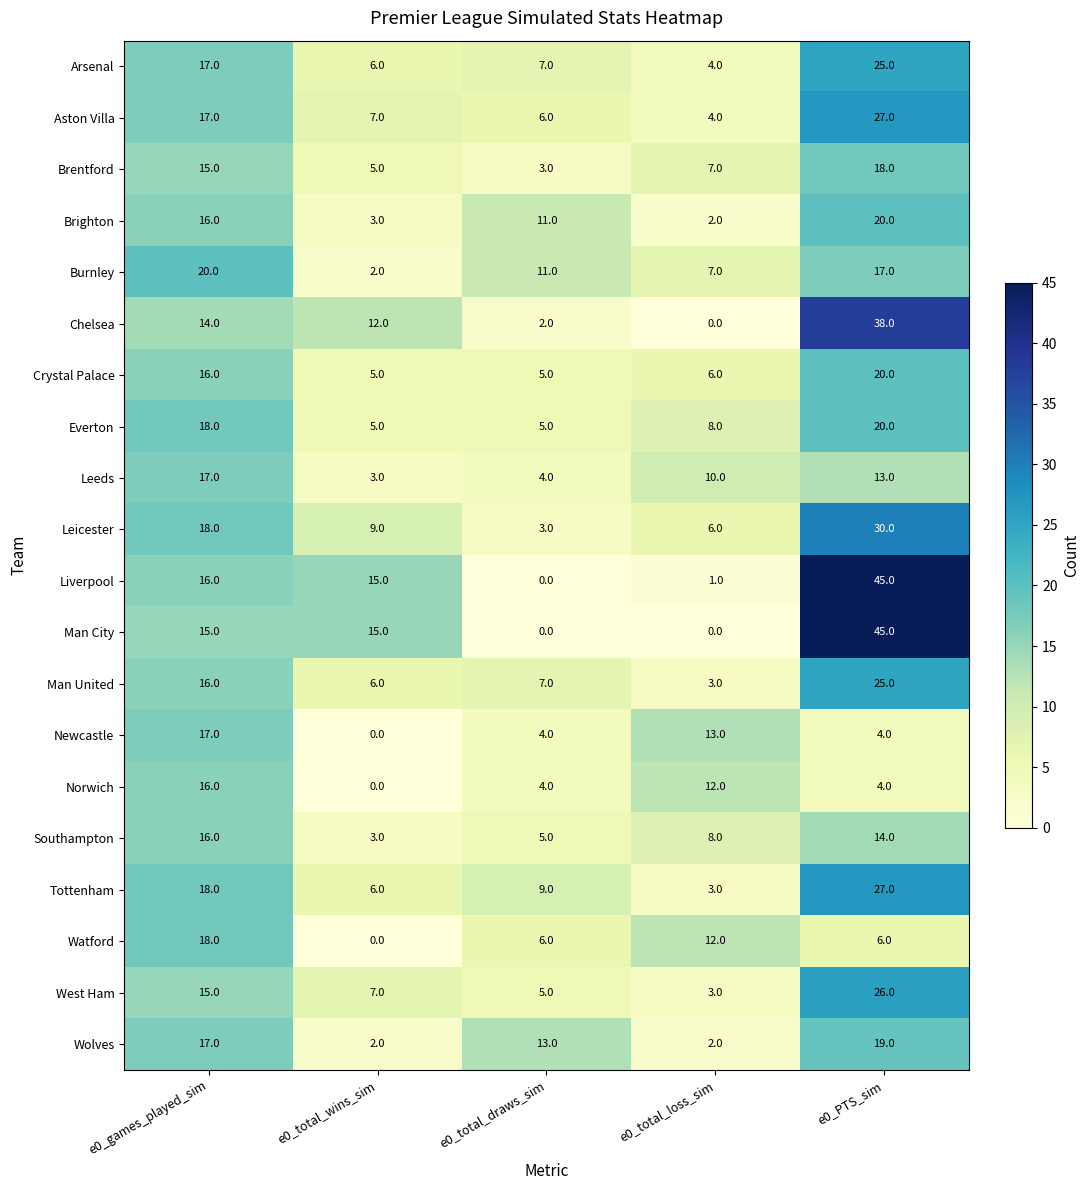

Which category has the highest value across all series?

e0_PTS_sim